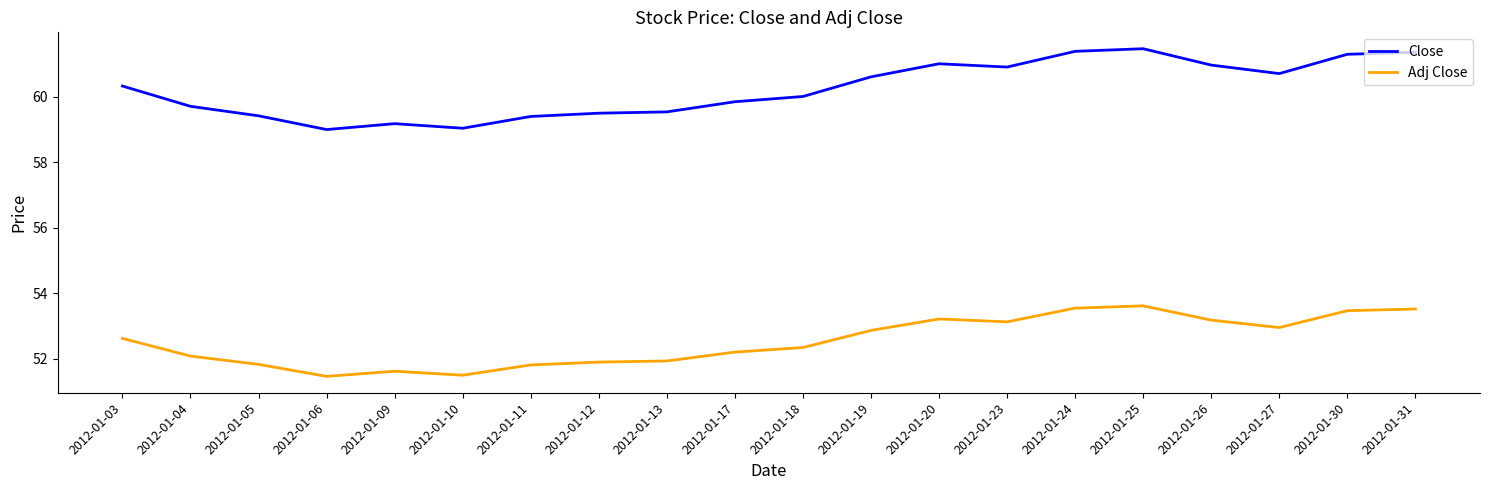

At how many categories does at least one series exceed 58?

20